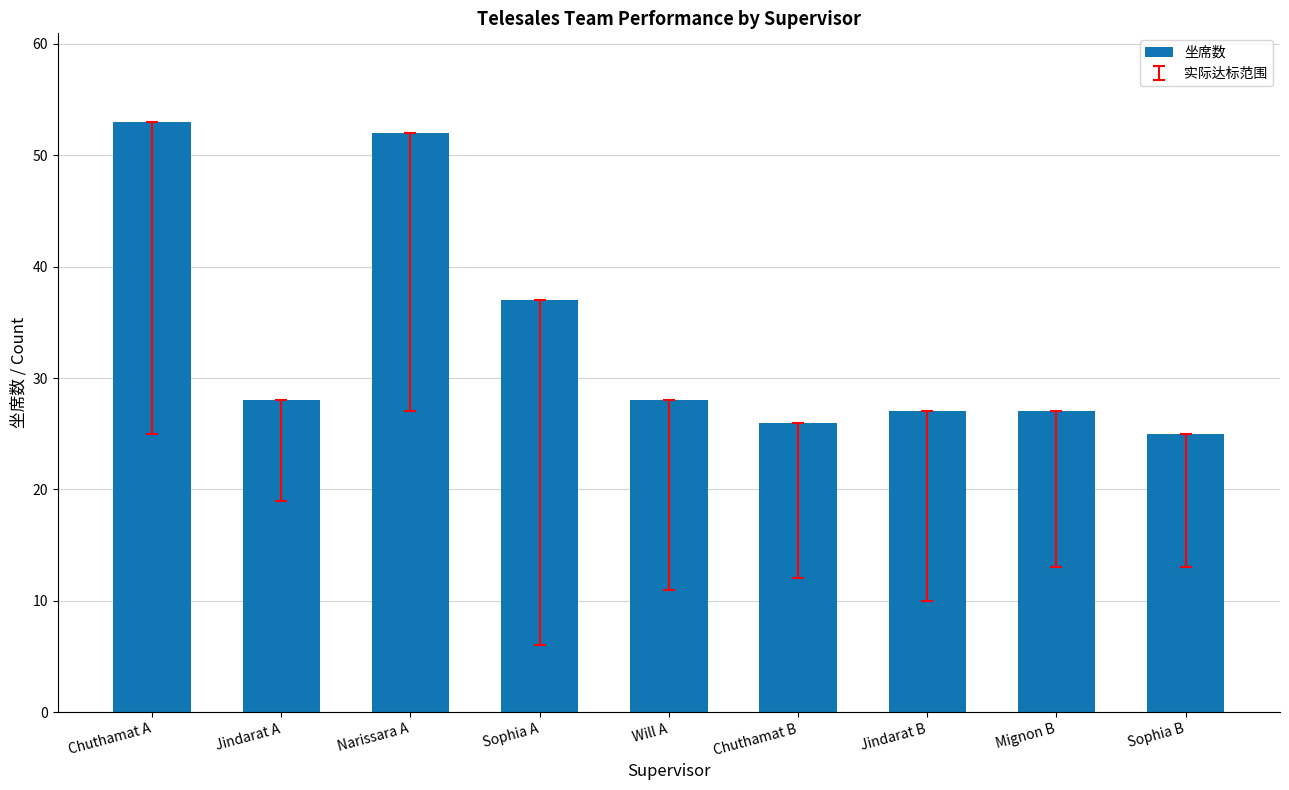

What is the label of the 3rd bar from the right?

Jindarat B